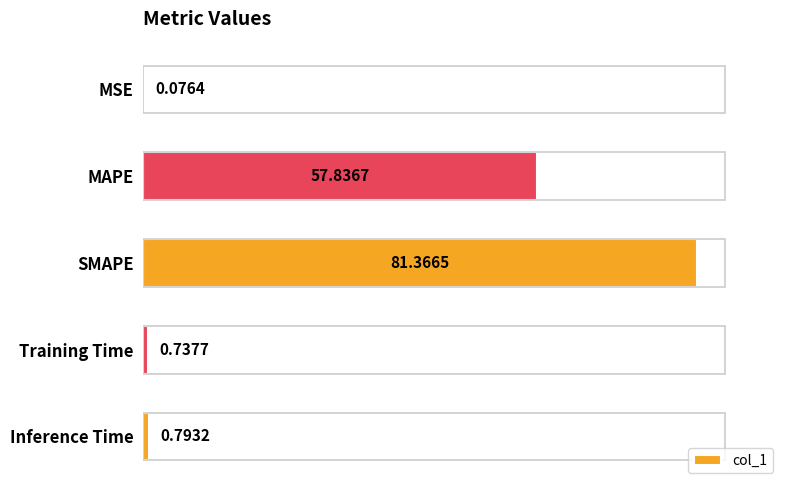

Where is the data nearest to the value 40?

MAPE